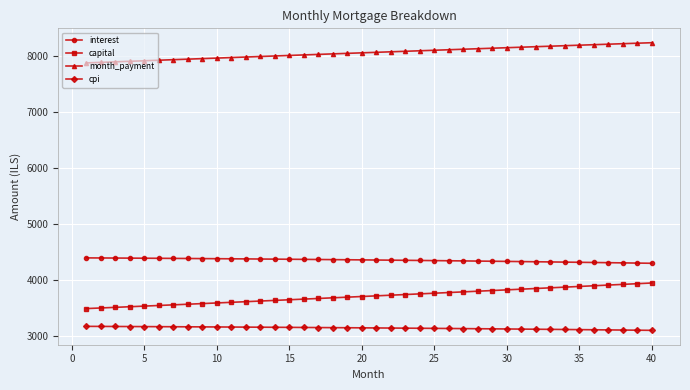

What is the sum of all month_payment values?

322206.1